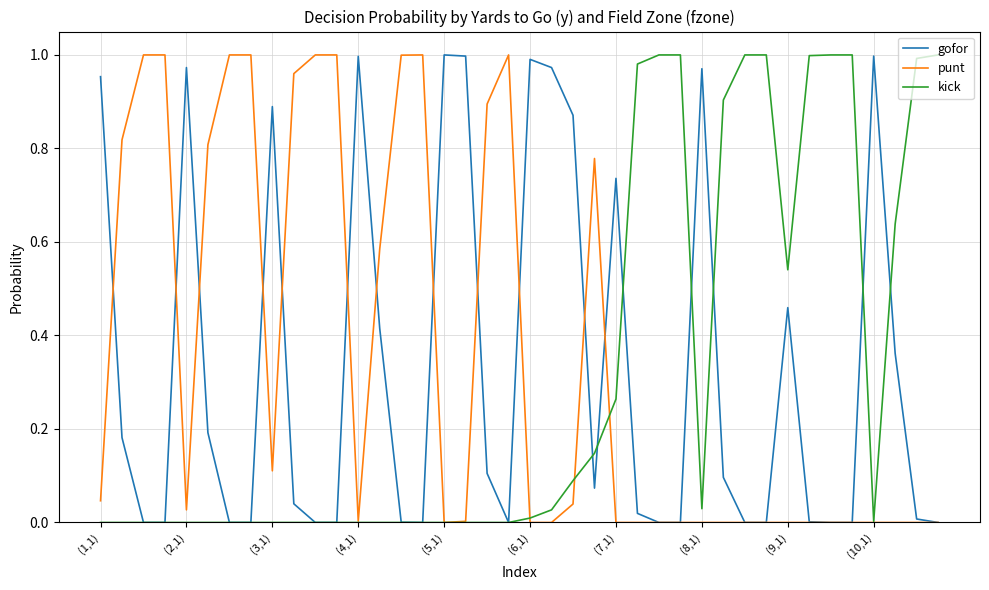

List the series in order of their overall mean, highest first.

punt, gofor, kick